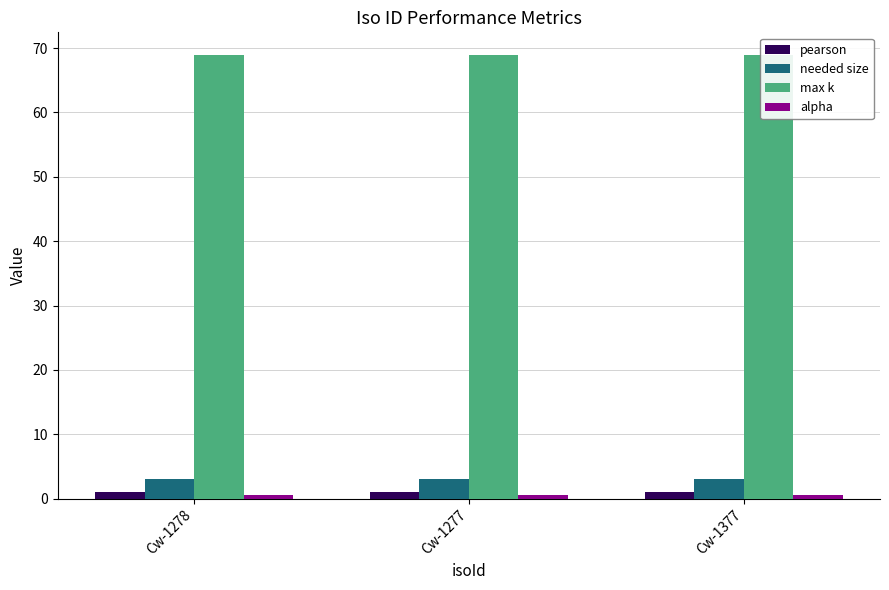

What is the value of the alpha bar at the 1st from the left?

0.5